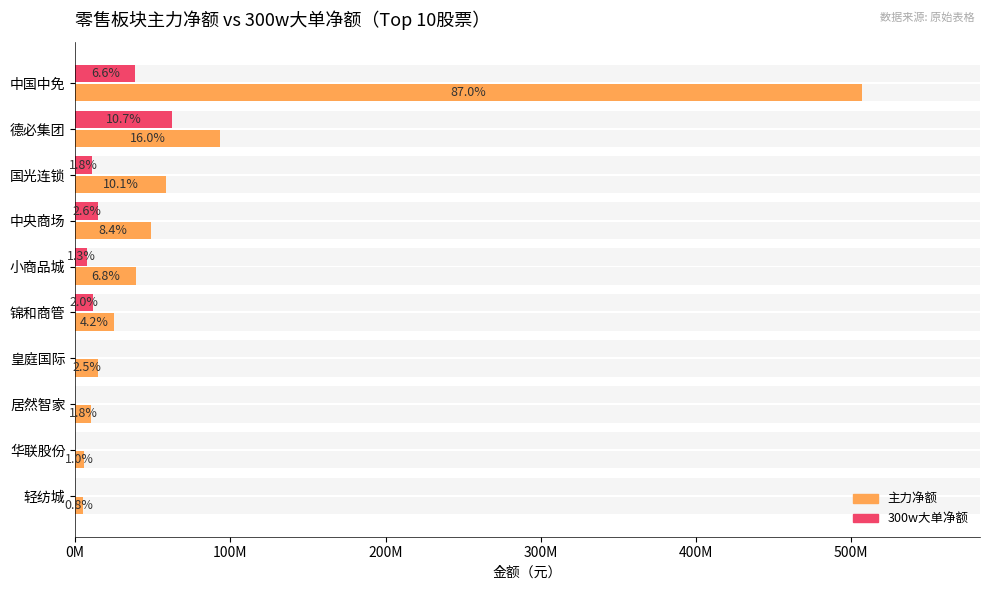

Reading left to right, extract all data points from this chart.

主力净额: 507118151	93289043	58748635	48700686	39388432	24677467	14575003	10224685	5749987	4883838
300w大单净额: 38657056	62490741	10687550	14923627	7570082	11432188	0	0	0	0